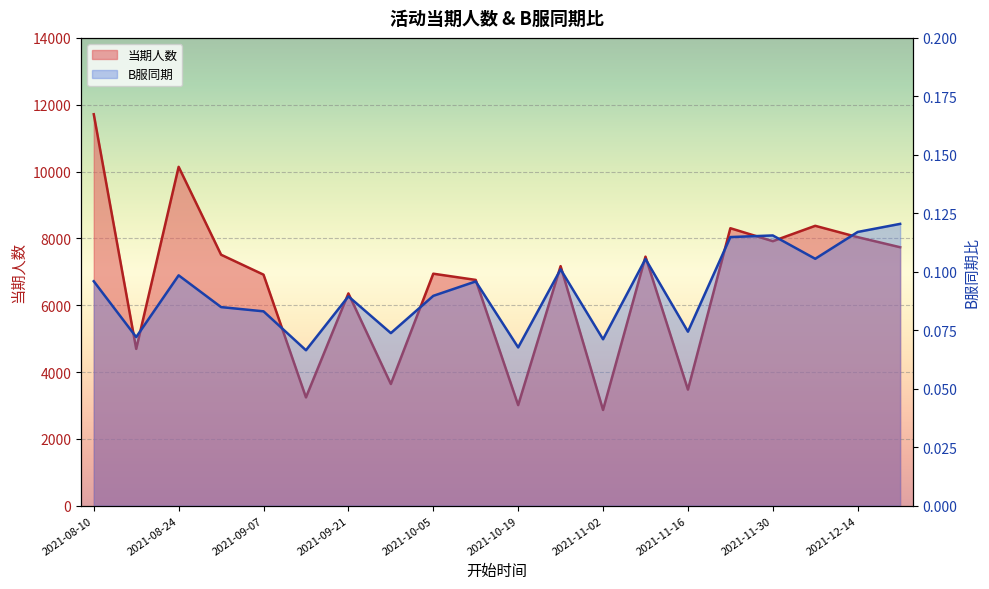

What is the difference between the maximum and minimum values in the 当期人数 series?

8850.0